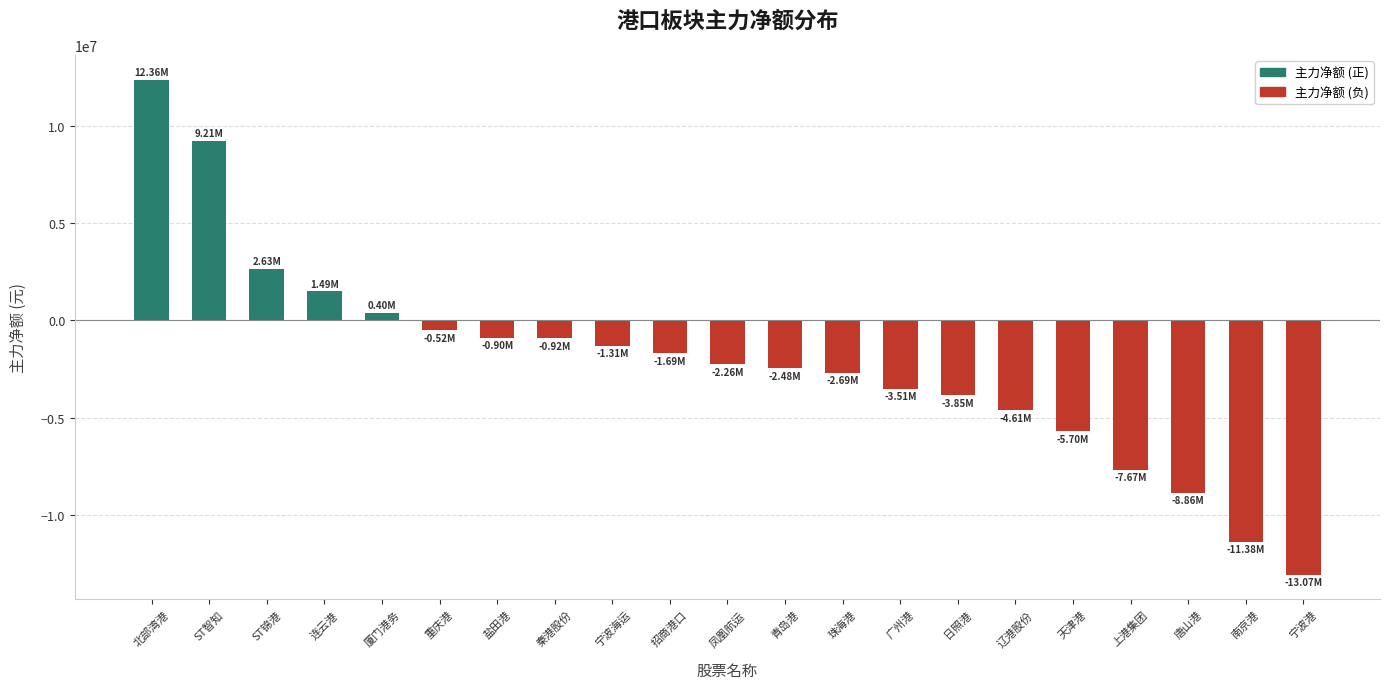

Which label corresponds to the smallest value in the chart?

宁波港